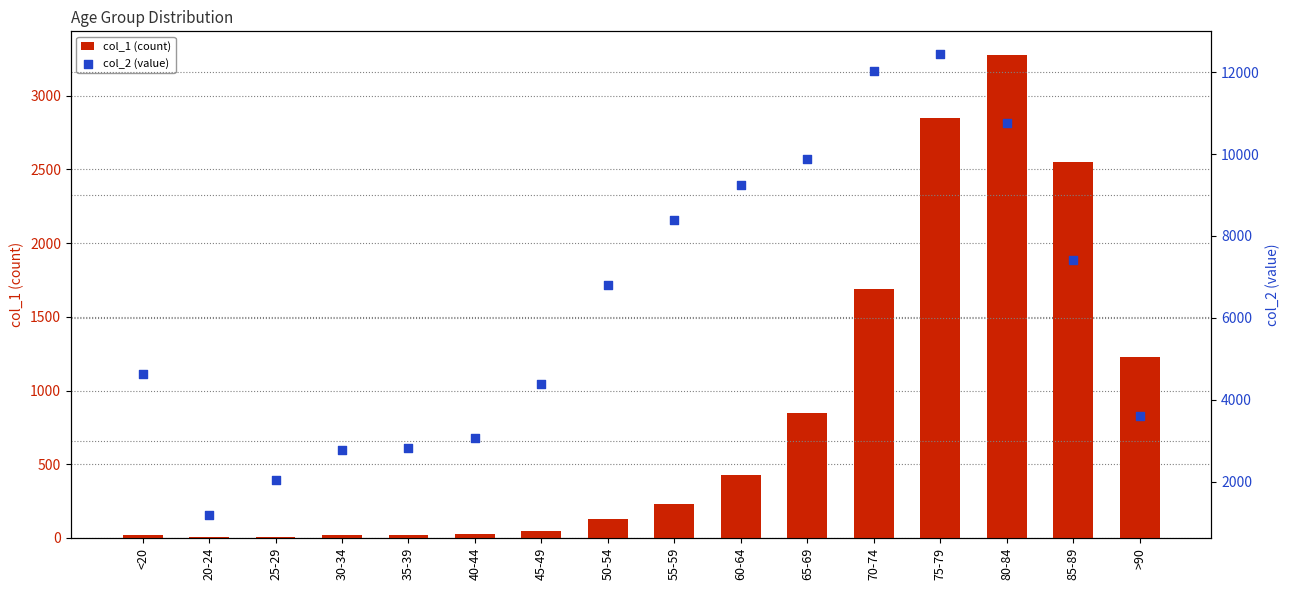

Which series has the largest Y range (max minus min)?

col_2 (value)